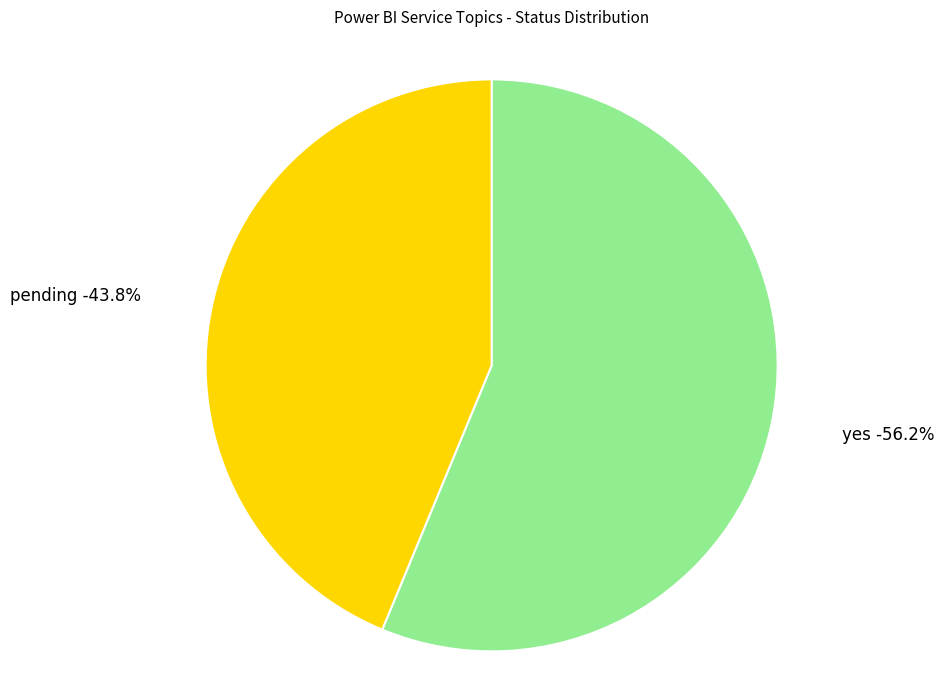

Does yes represent more than half of the total?

Yes